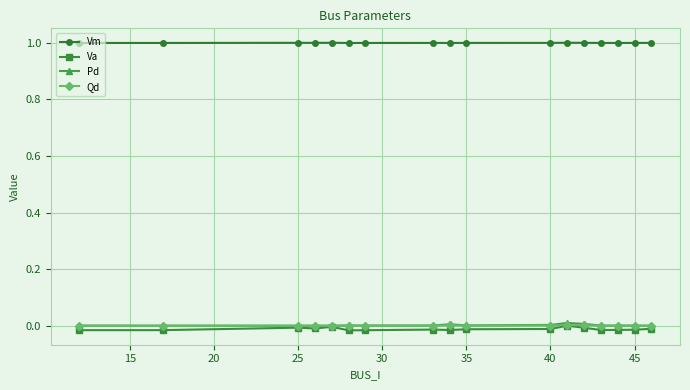

True or false: Vm and Qd cross at least once.

False